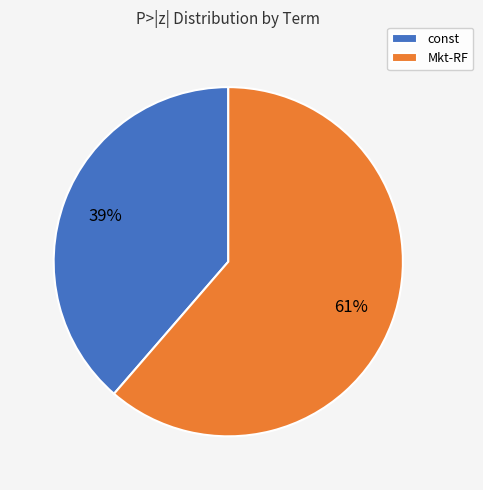

Count the number of slices in the pie.

2